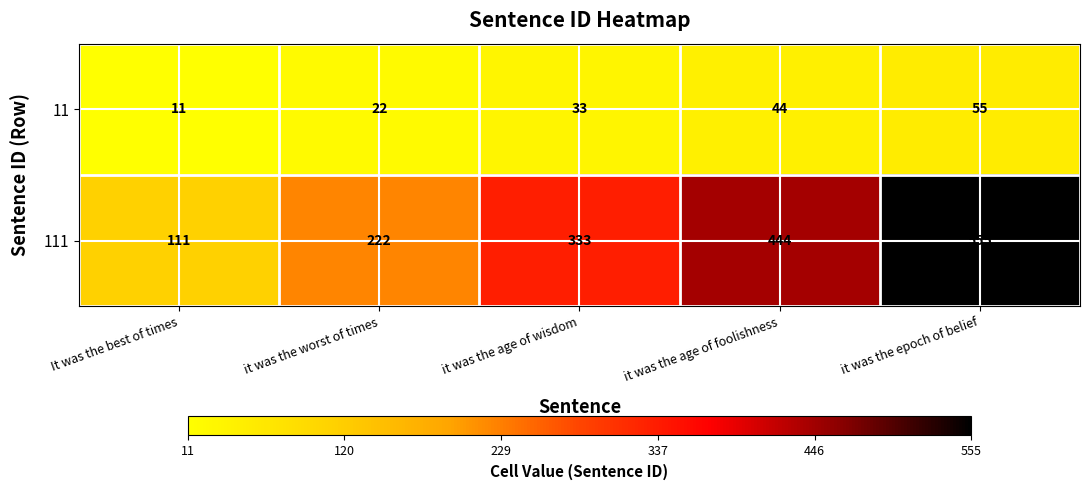

Count the number of data series in this chart.

2